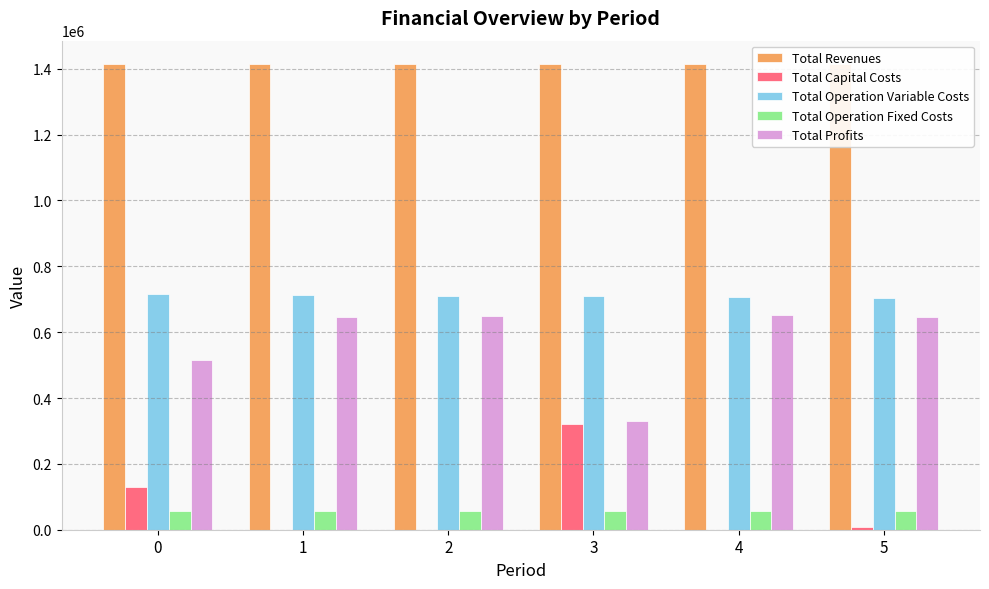

Which series has the widest spread of values?

Total Profits